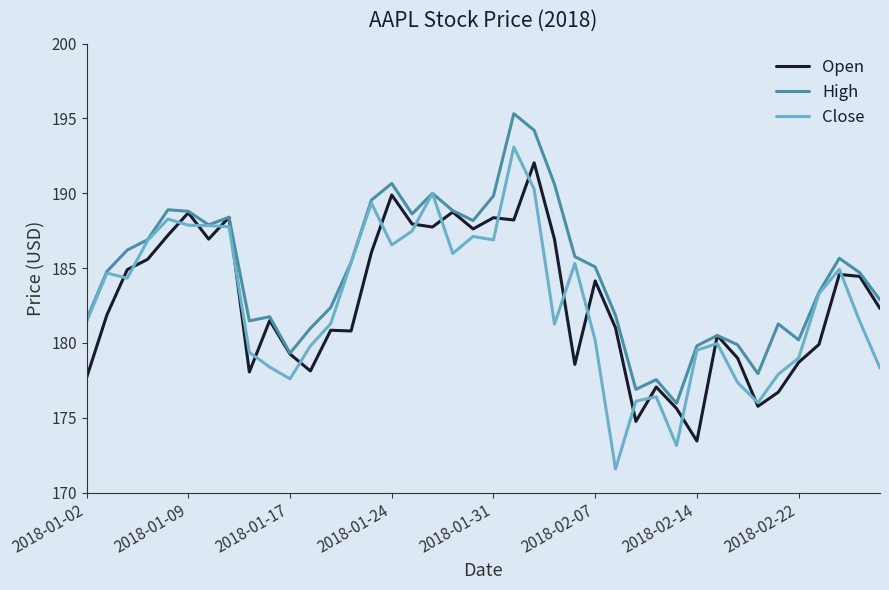

Which series has the largest total across all categories?

High